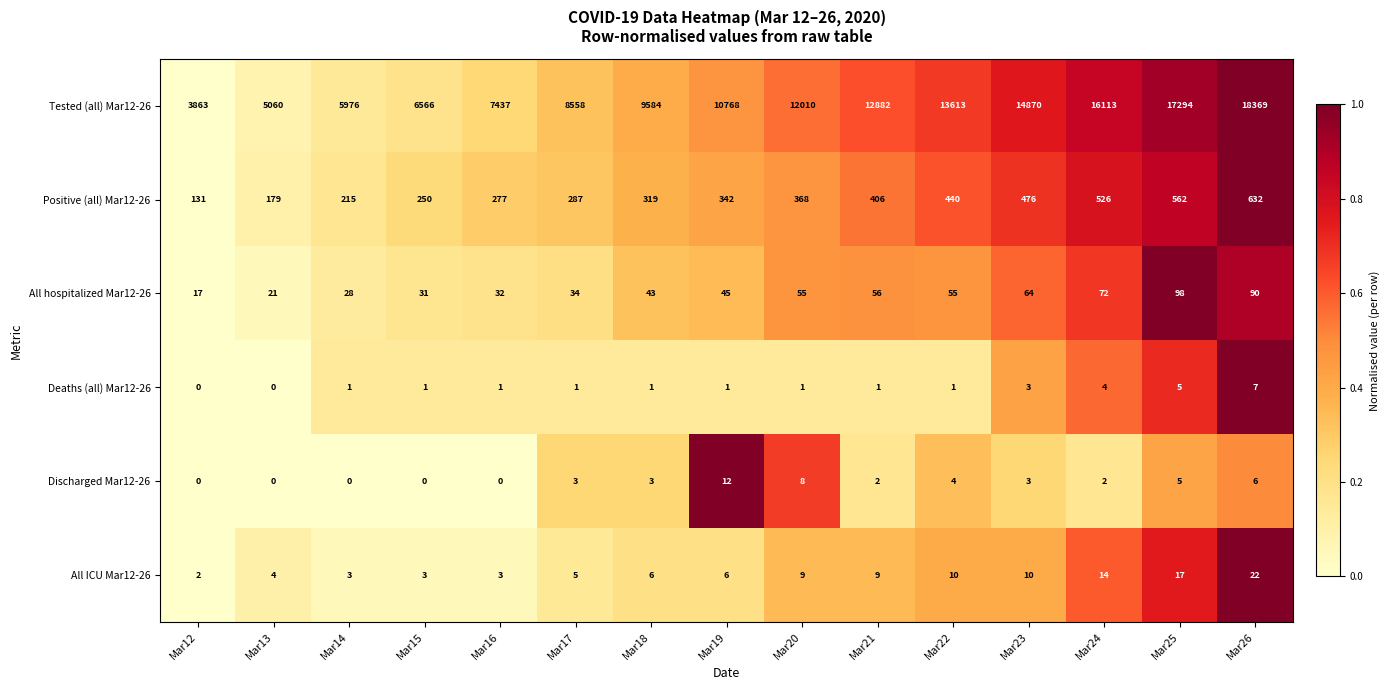

Rank the series by their maximum value, from lowest to highest.

Deaths (all) Mar12-26, Discharged Mar12-26, All ICU Mar12-26, All hospitalized Mar12-26, Positive (all) Mar12-26, Tested (all) Mar12-26